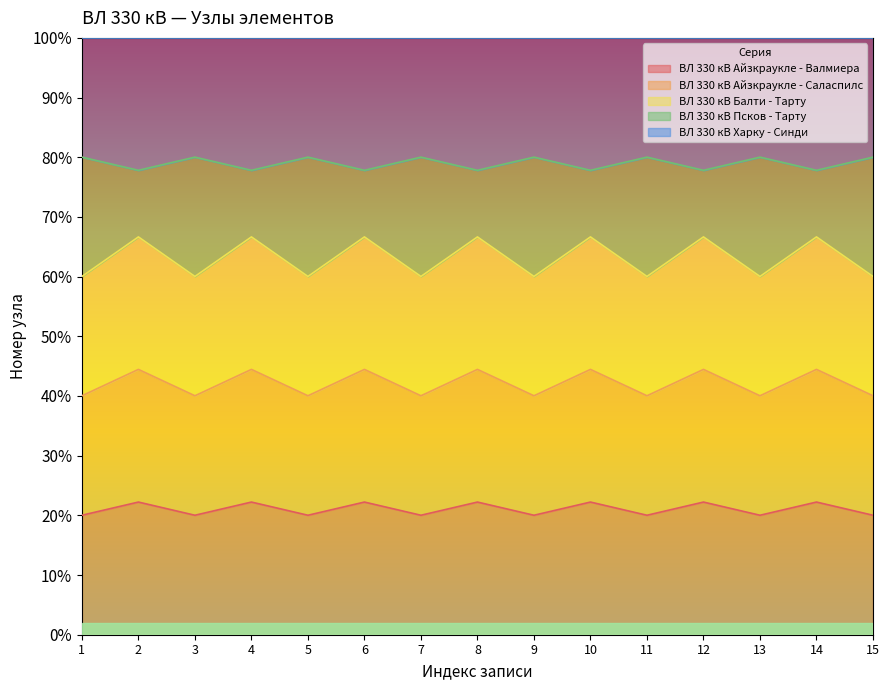

Does the chart display data point markers on the line(s)?

No